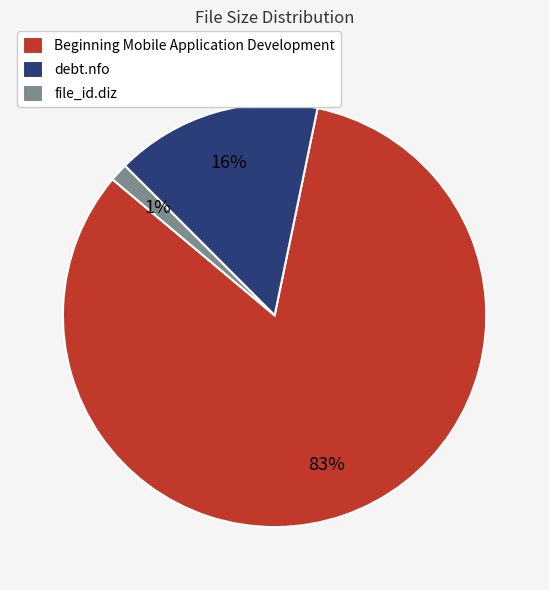

Combined, do debt.nfo and file_id.diz account for over 50%?

No